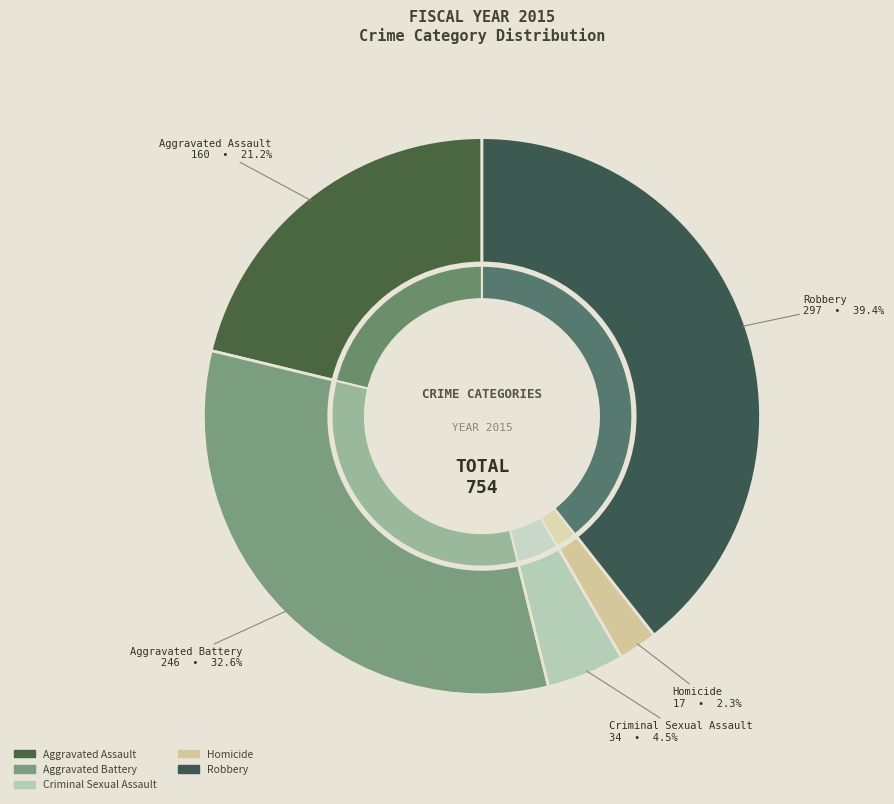

What percentage is the Criminal Sexual Assault slice, to the nearest percent?

5%